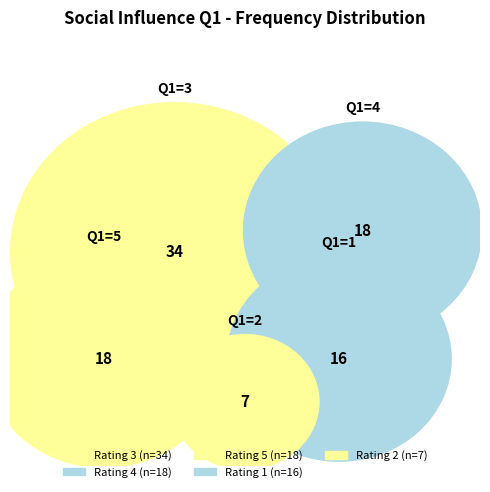

What portion of the pie excludes 1?

82.8%